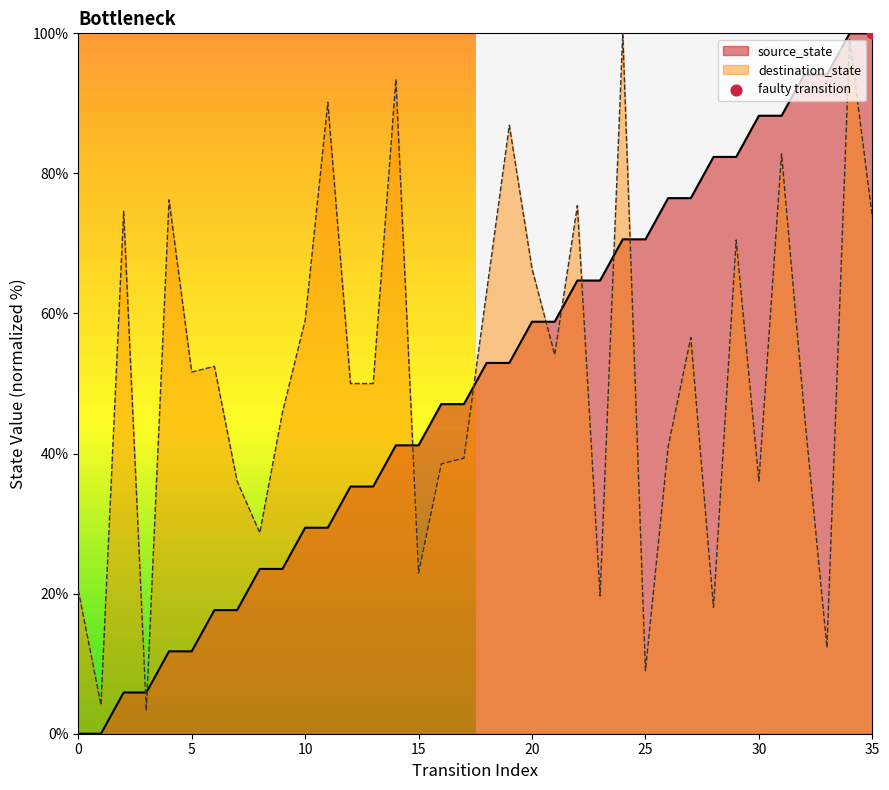

Which series reaches the minimum Y coordinate?

source_state